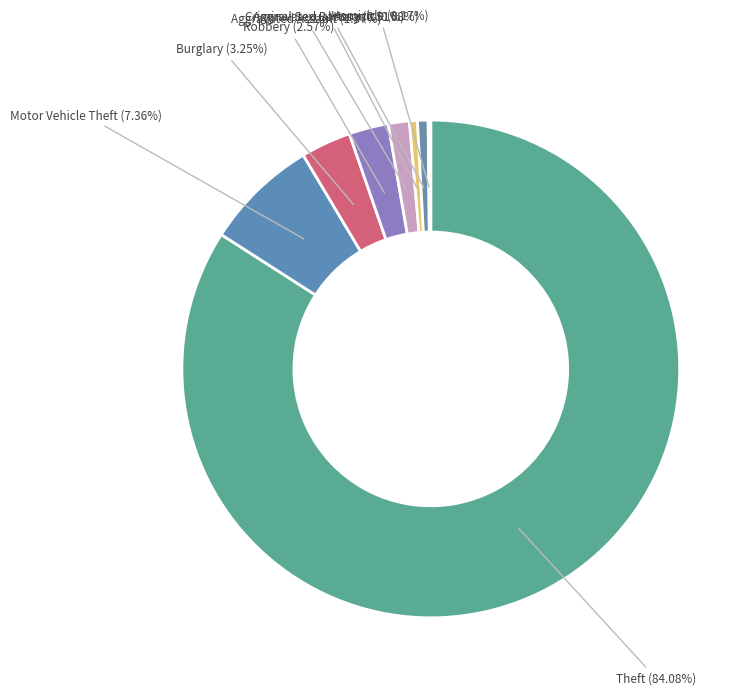

Which slice represents more than half of the pie?

Theft